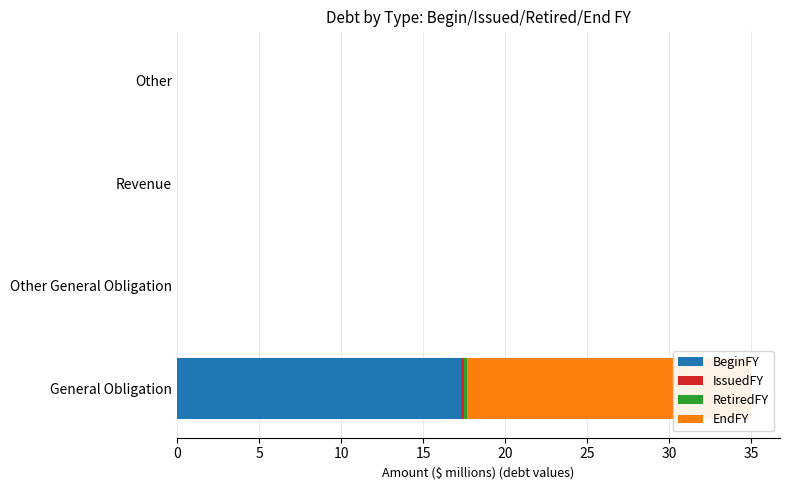

True or false: BeginFY has a value of -6.1 at Other General Obligation.

False